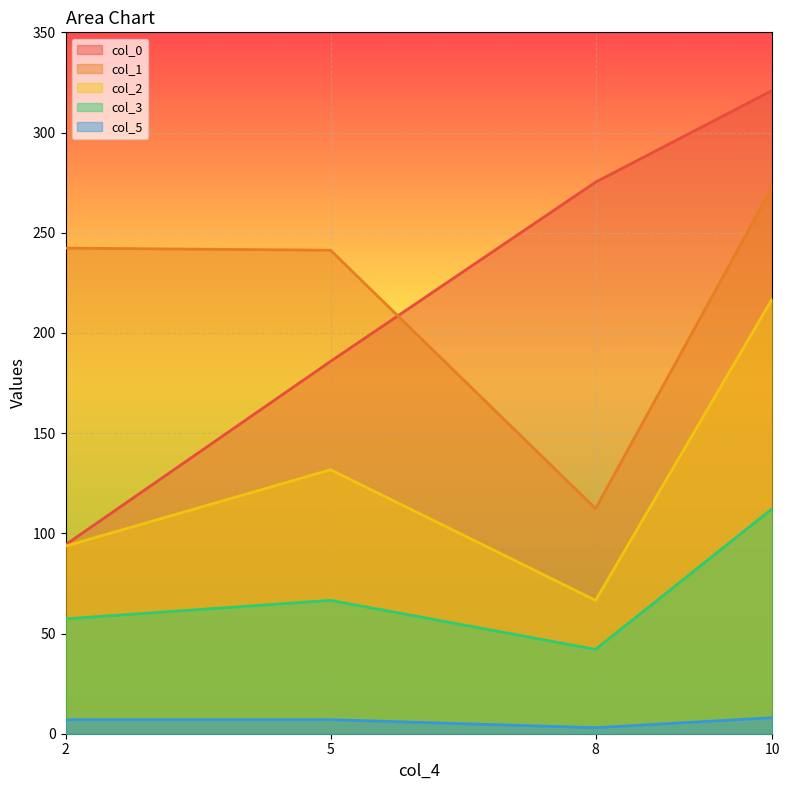

True or false: col_3 and col_1 intersect in this chart.

False